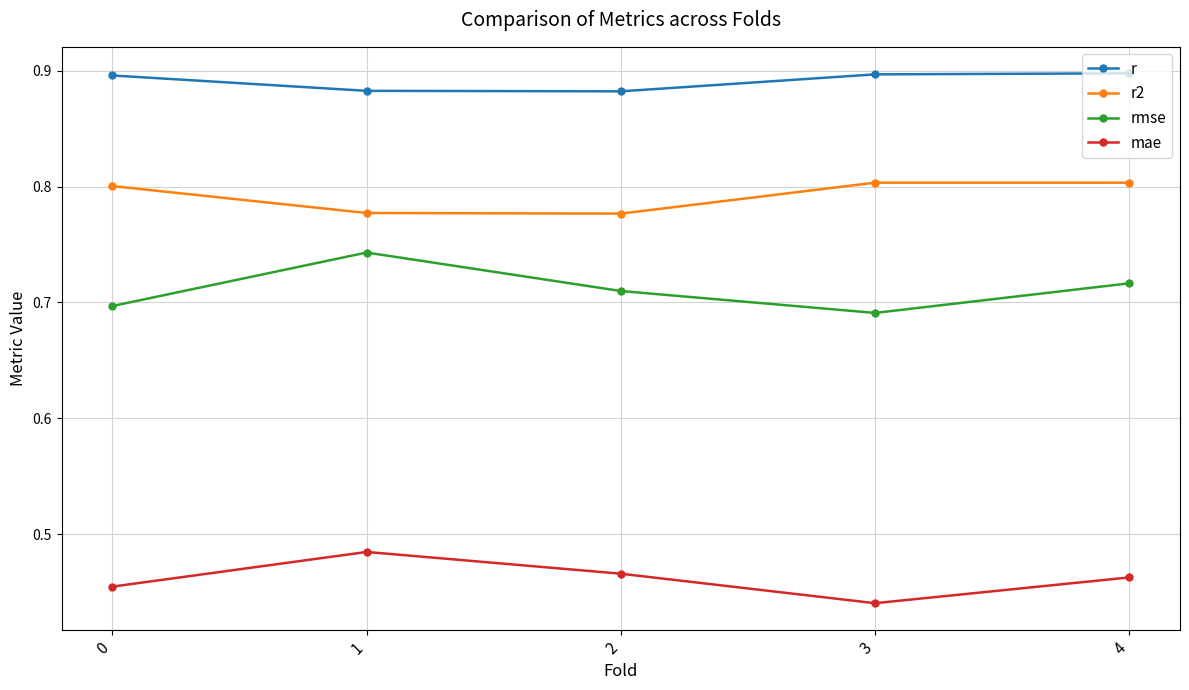

The r2 series shows 0.8 at 4. True or false?

True